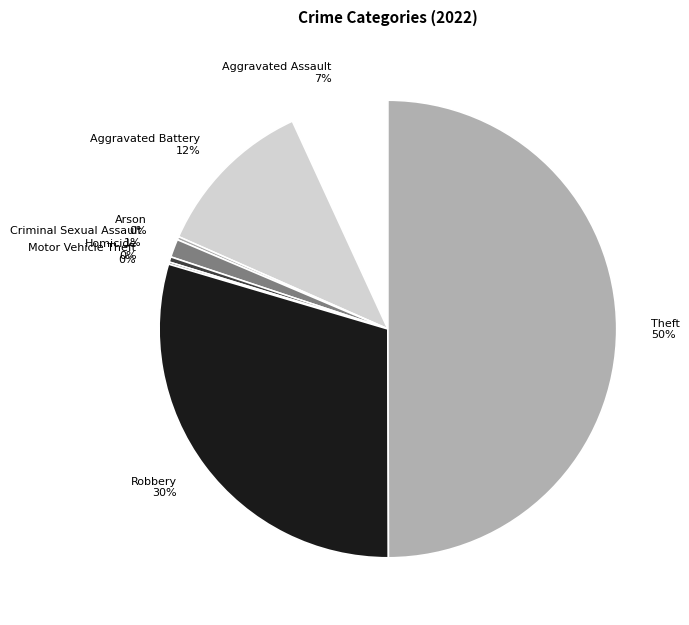

Is it true that Theft is 56% of the pie?

False